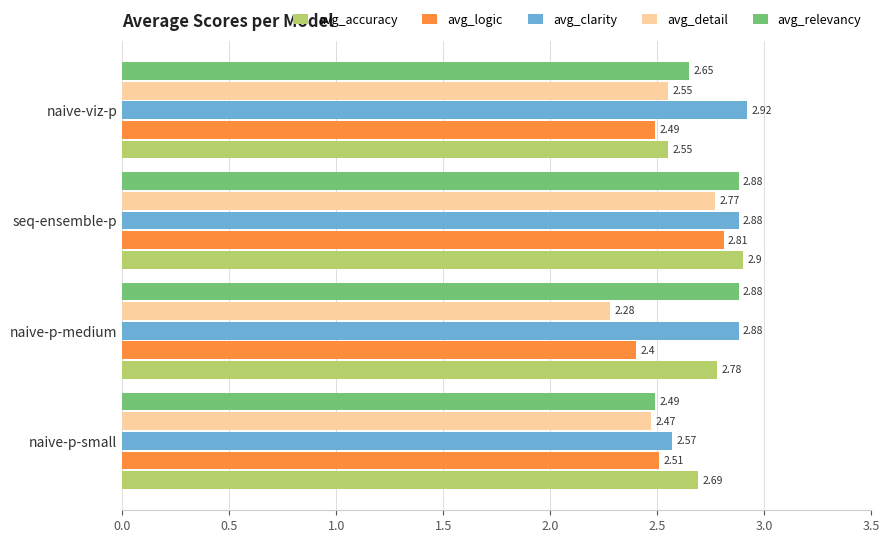

List the series in order of their peak value, lowest first.

avg_detail, avg_logic, avg_relevancy, avg_accuracy, avg_clarity